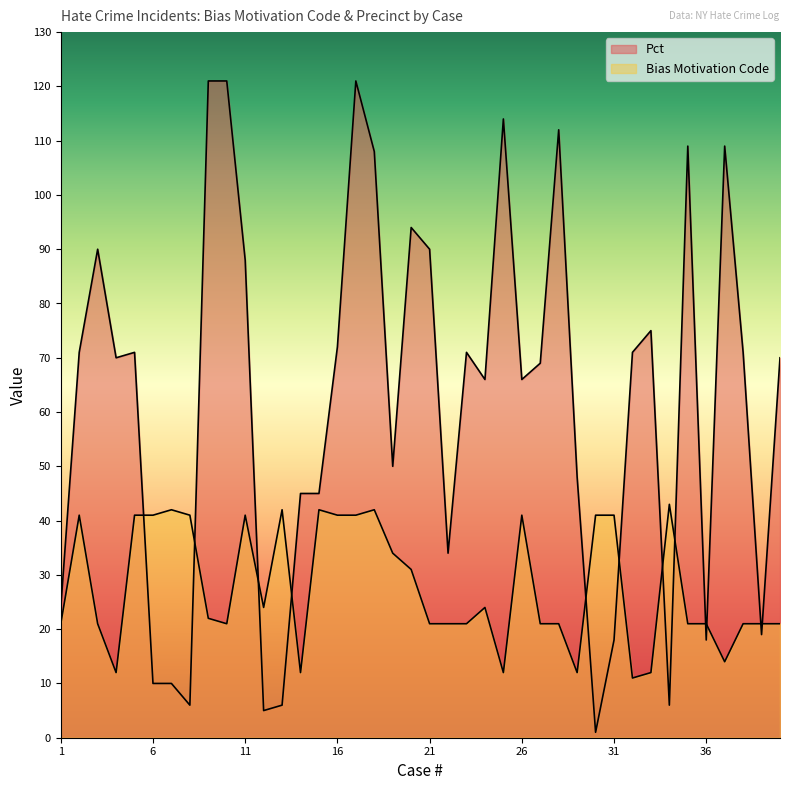

At which category does the chart reach its minimum across all series?

30